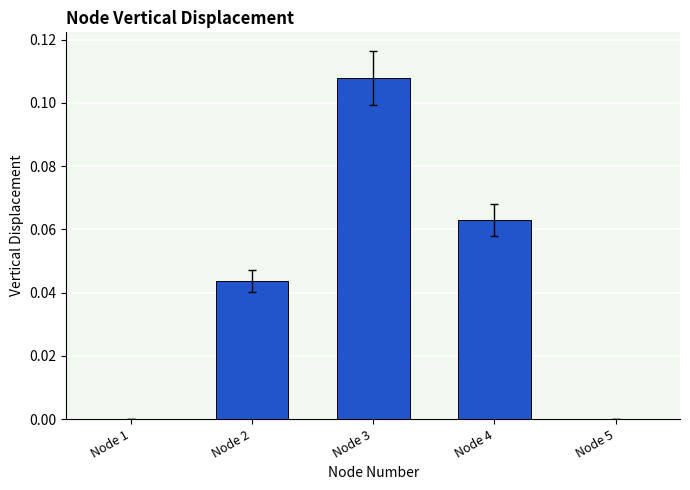

Between Node 2 and Node 4, which is larger?

Node 4